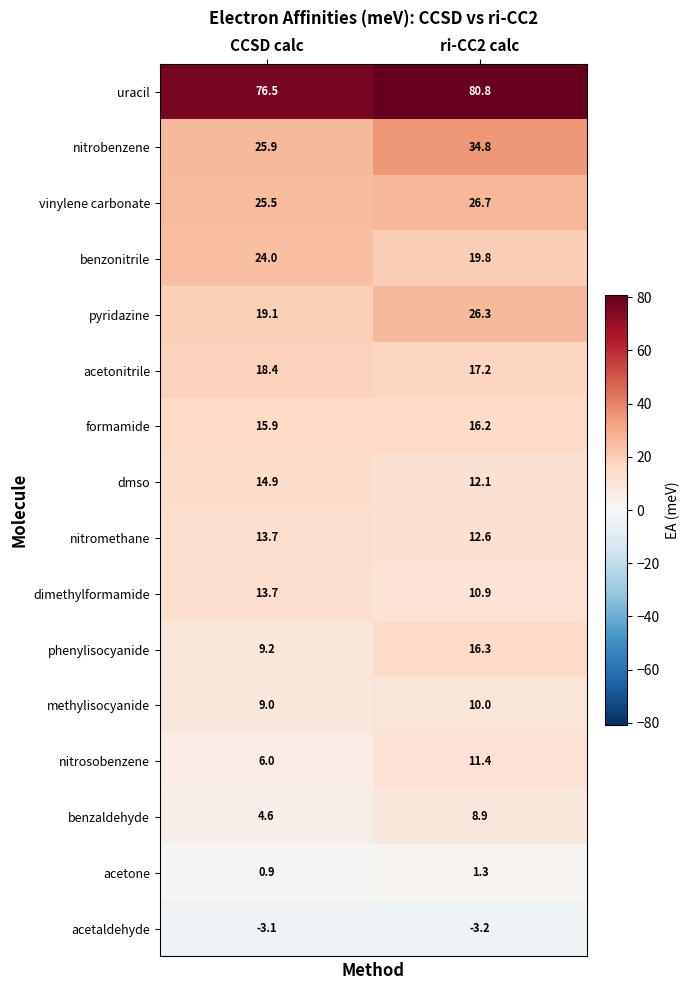

Which series has the largest total across all categories?

uracil